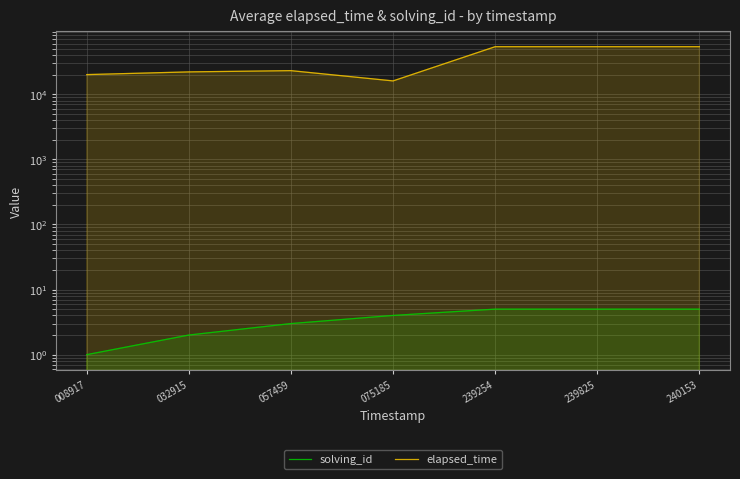

Between 075185 and 239254, which series saw the biggest shift?

elapsed_time